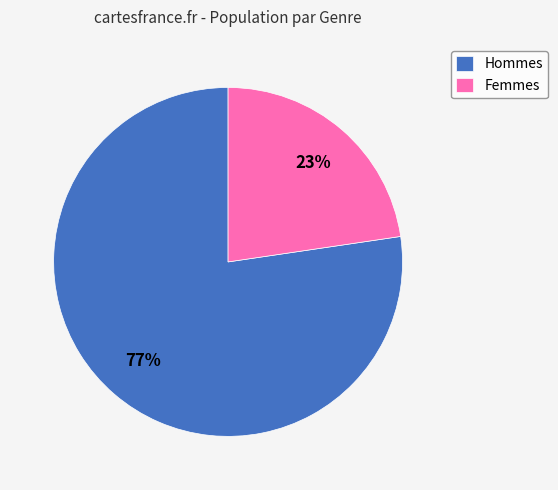

To the nearest percent, what percentage of the pie is Femmes?

23%